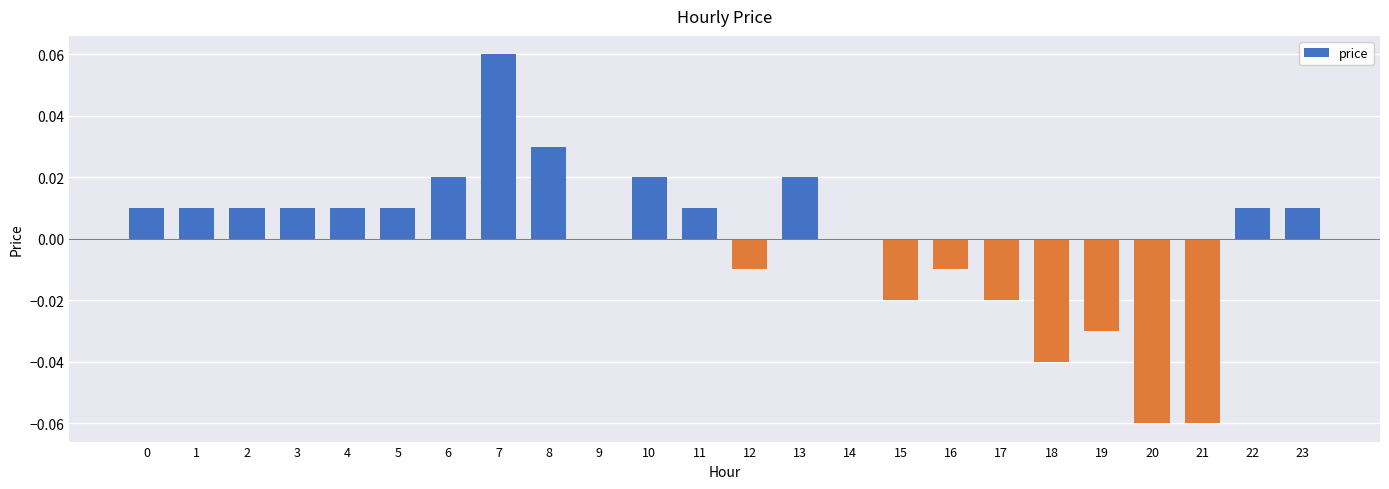

Are the bars horizontal?

No